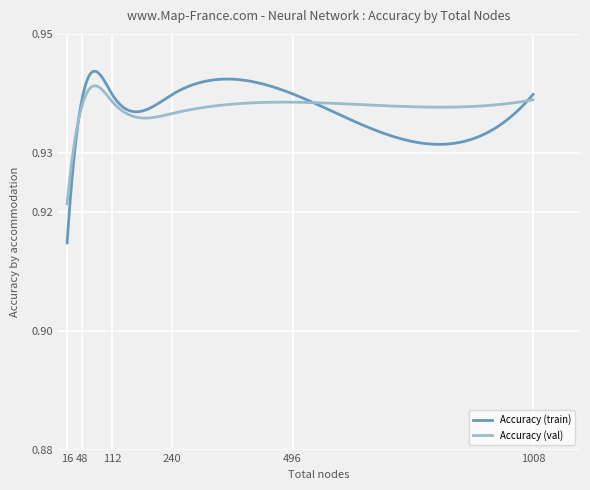

How many categories are shown in the chart?

300